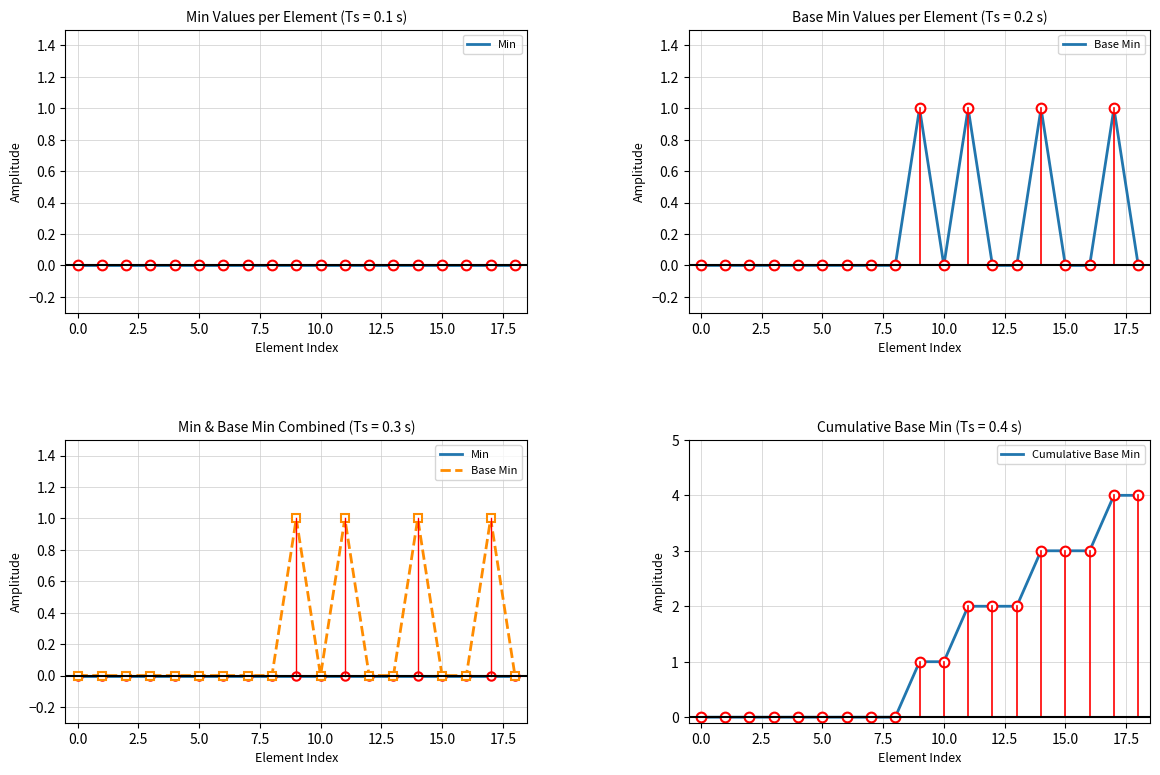

Reading right to left, transcribe all the data shown in this chart.

Min: 0	0	0	0	0	0	0	0	0	0	0	0	0	0	0	0	0	0	0
Base Min: 0	1	0	0	1	0	0	1	0	1	0	0	0	0	0	0	0	0	0
Cumulative Base Min: 4	4	3	3	3	2	2	2	1	1	0	0	0	0	0	0	0	0	0